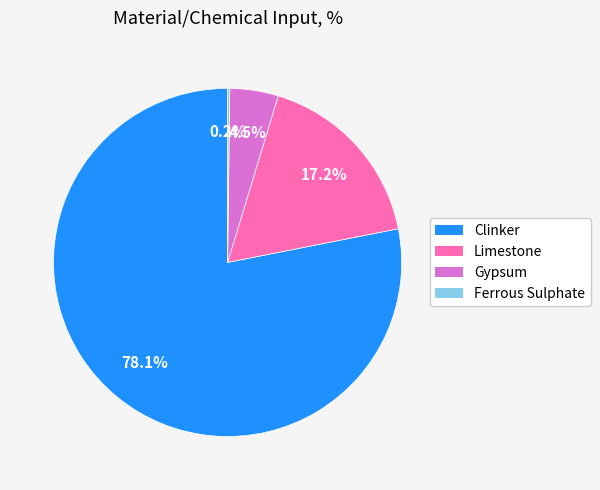

Which category has the biggest portion of the pie?

Clinker